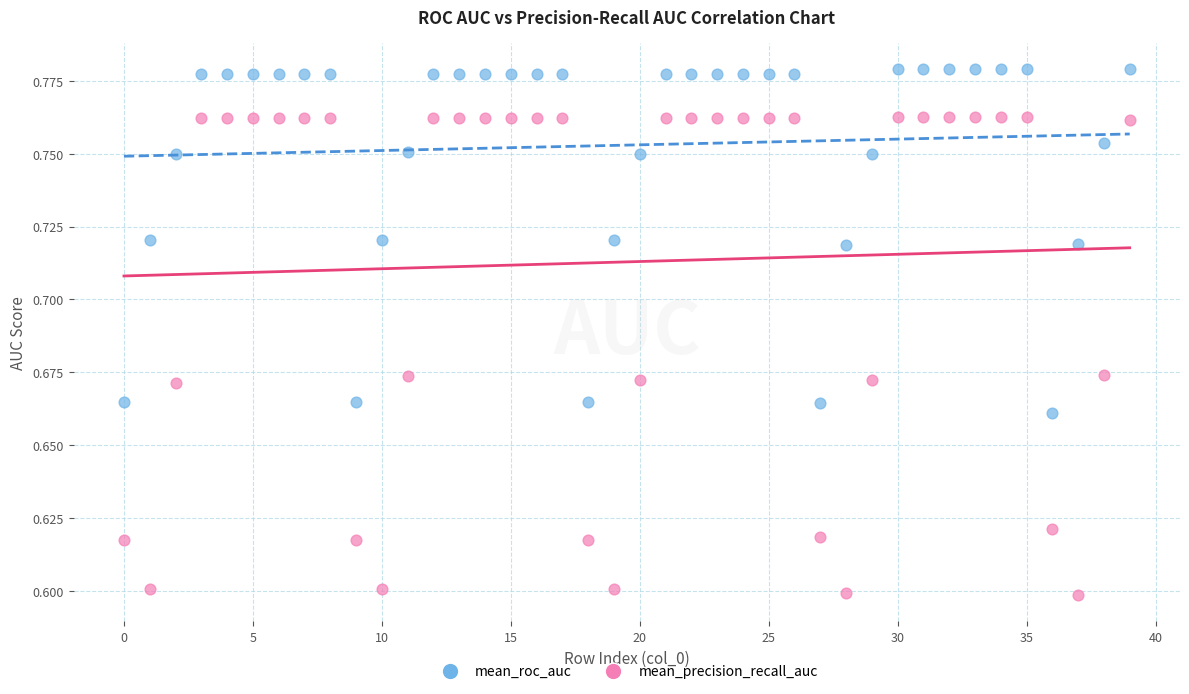

Which series contains the highest Y value?

mean_roc_auc